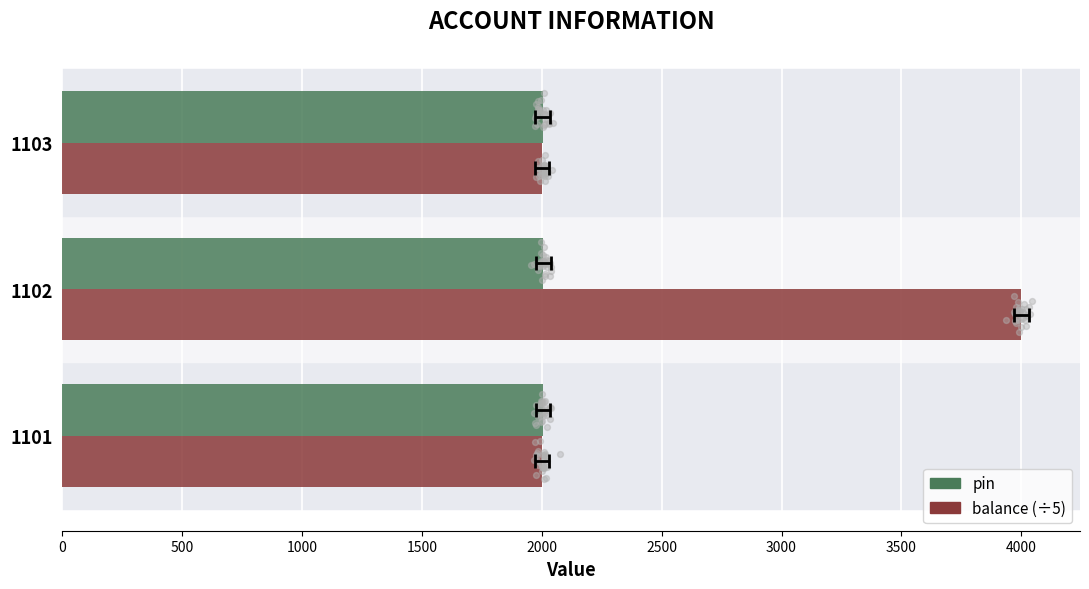

Which series contains the lowest Y value?

balance